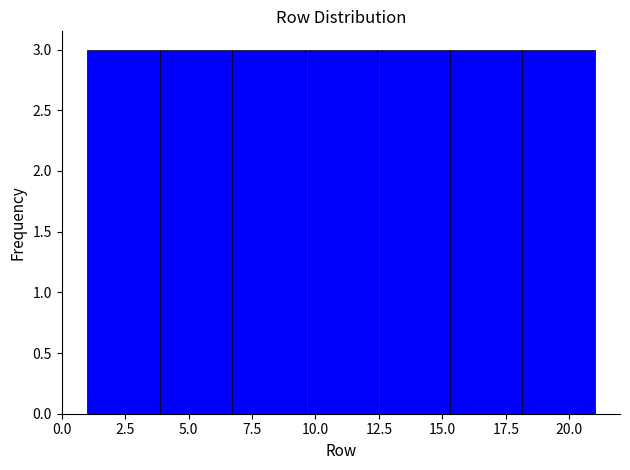

Reading left to right, list every bar in this chart as the range it spans on the x-axis followed by its height. Neither the bar edges nor the heights are printed on the chart, so give them approximately, as read against the axes.

1.0 to 4.0: 3
4.0 to 6.5: 3
6.5 to 9.5: 3
9.5 to 12.5: 3
12.5 to 15.5: 3
15.5 to 18.0: 3
18.0 to 21.0: 3